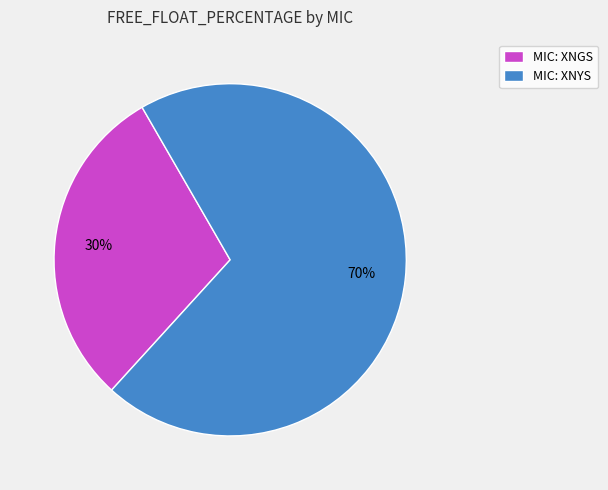

Approximately how many times larger is the value at MIC: XNYS compared to MIC: XNGS?

2.3